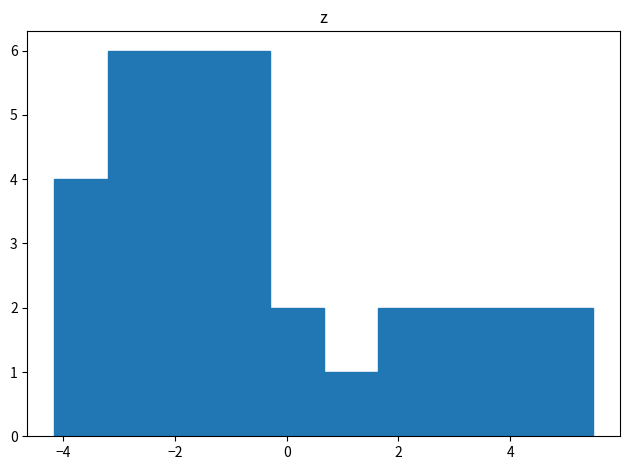

Reading left to right, list every bar in this chart as the range it spans on the x-axis followed by its height. Neither the bar edges nor the heights are printed on the chart, so give them approximately, as read against the axes.

-4.2 to -3.2: 4
-3.2 to -2.2: 6
-2.2 to -1.2: 6
-1.2 to -0.4: 6
-0.4 to 0.6: 2
0.6 to 1.6: 1
1.6 to 2.6: 2
2.6 to 3.6: 2
3.6 to 4.6: 2
4.6 to 5.4: 2